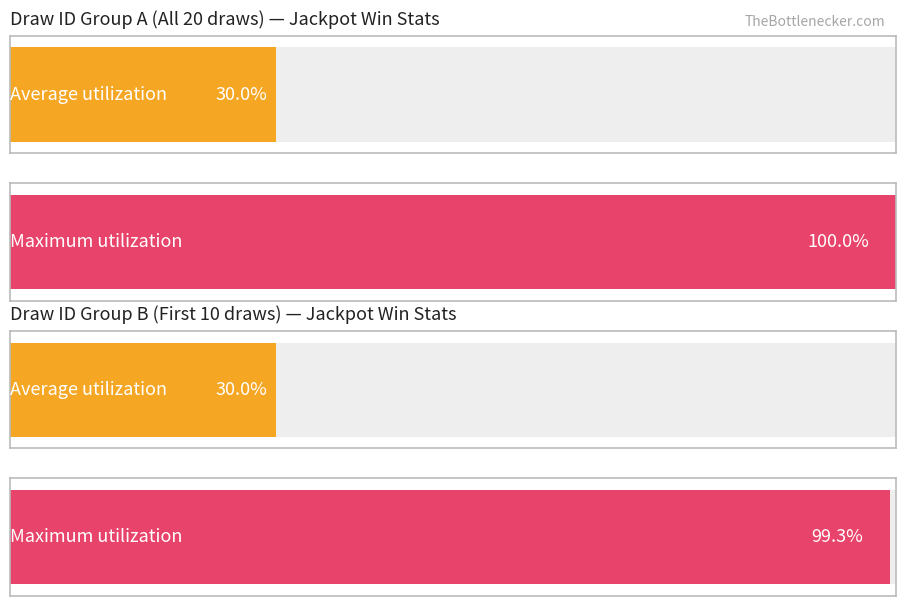

Are the bars grouped side by side (vs. stacked)?

Yes